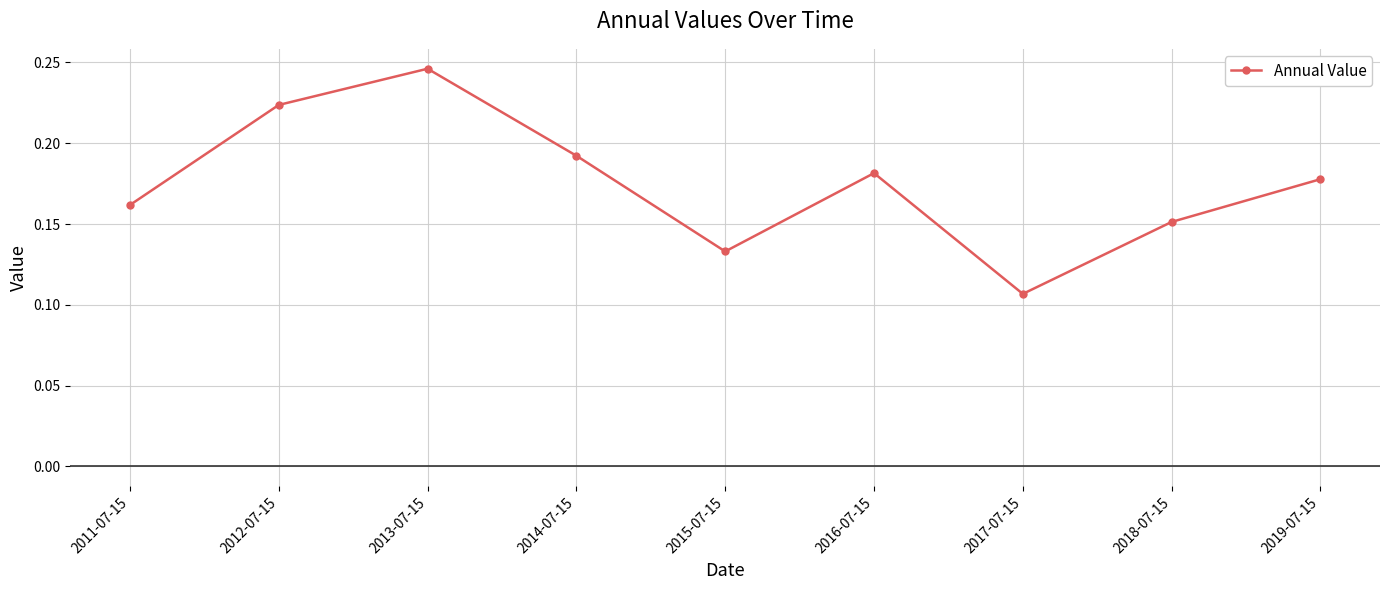

What position from the right is 2013-07-15?

7